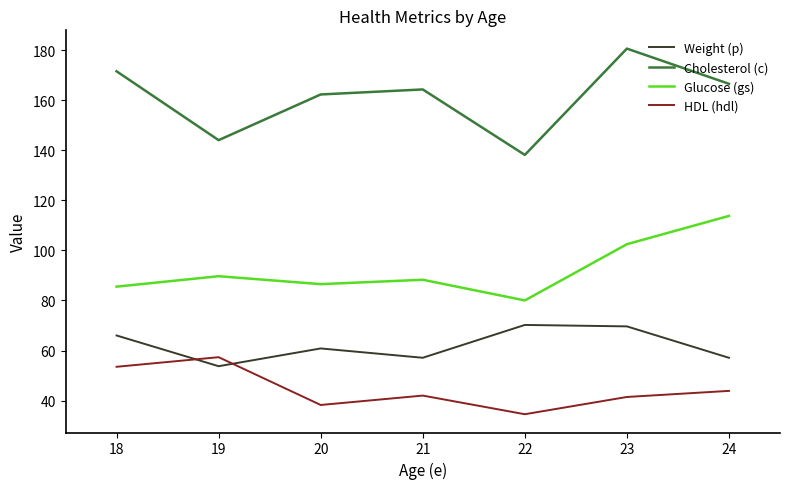

What is the difference between the second highest and minimum values in the Weight (p) series?

15.9